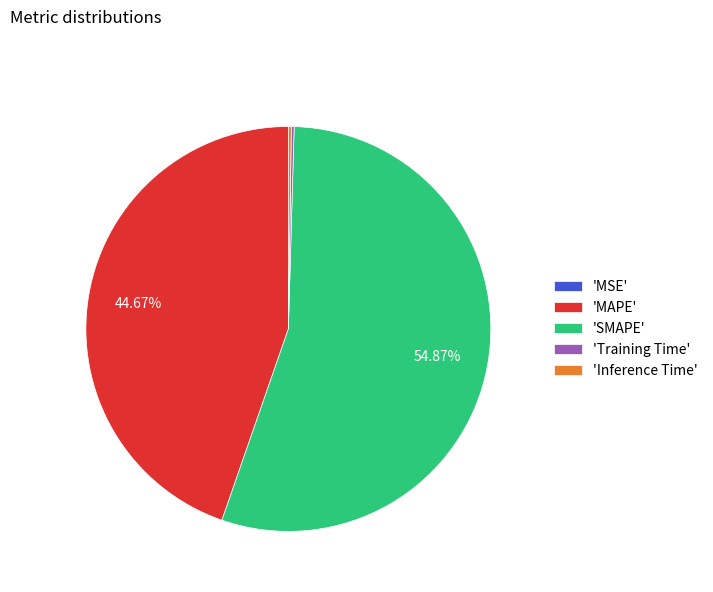

Which category has the biggest portion of the pie?

'SMAPE'